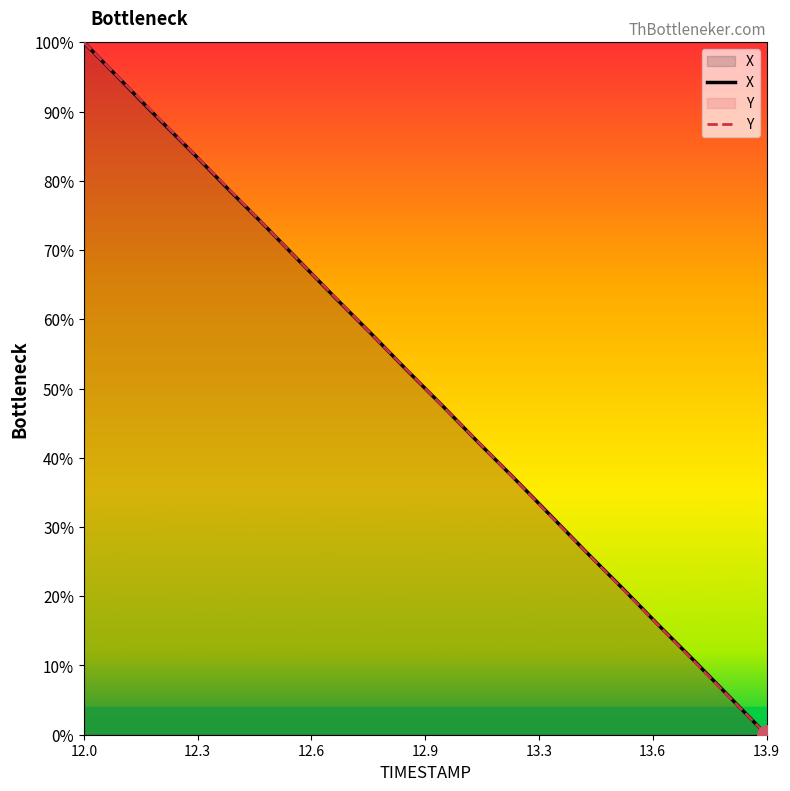

True or false: Y has a value of 28.6 at 12.0.

False